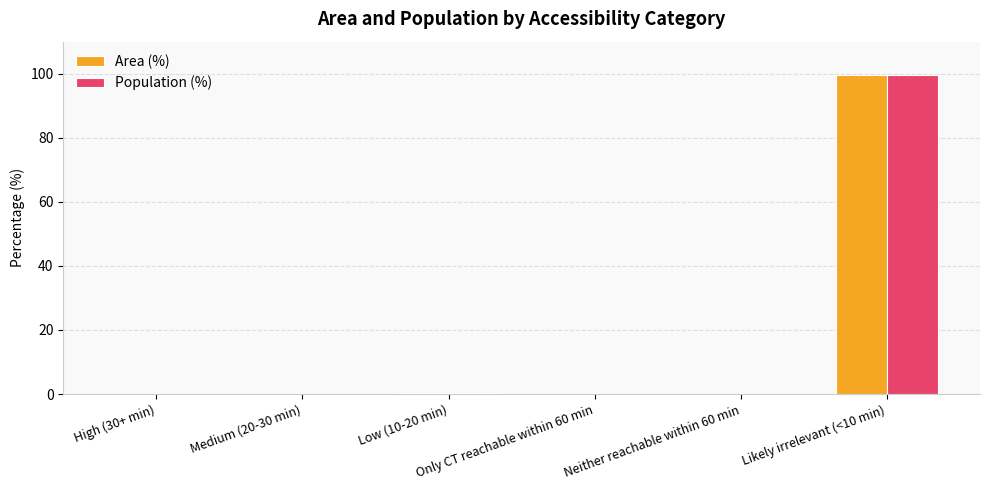

What is the maximum value for Population (%)?

99.7